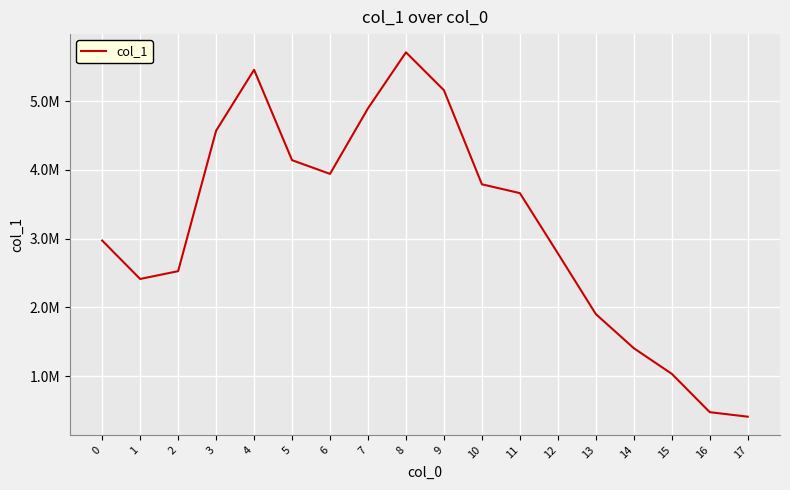

Does the chart have visible grid lines?

Yes